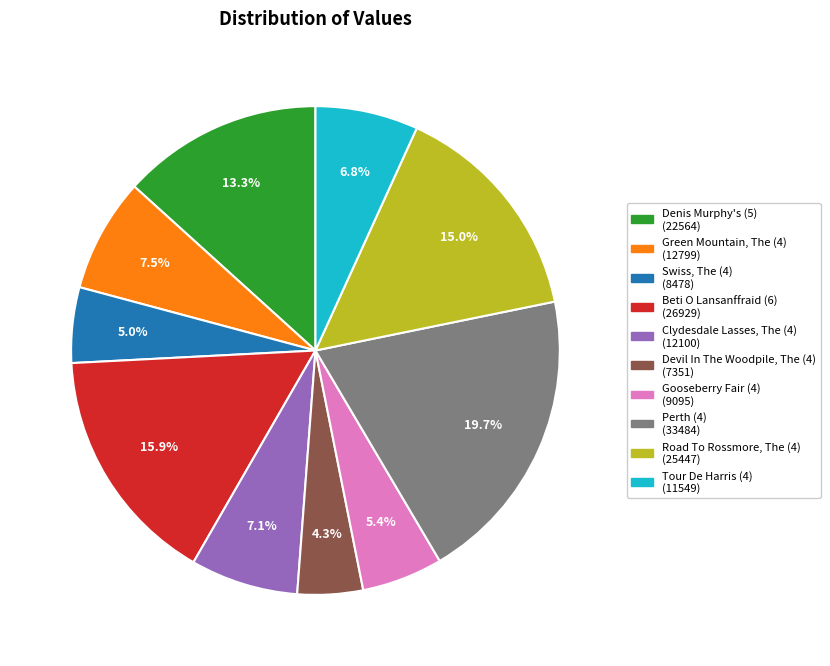

How many slices are in this pie chart?

10